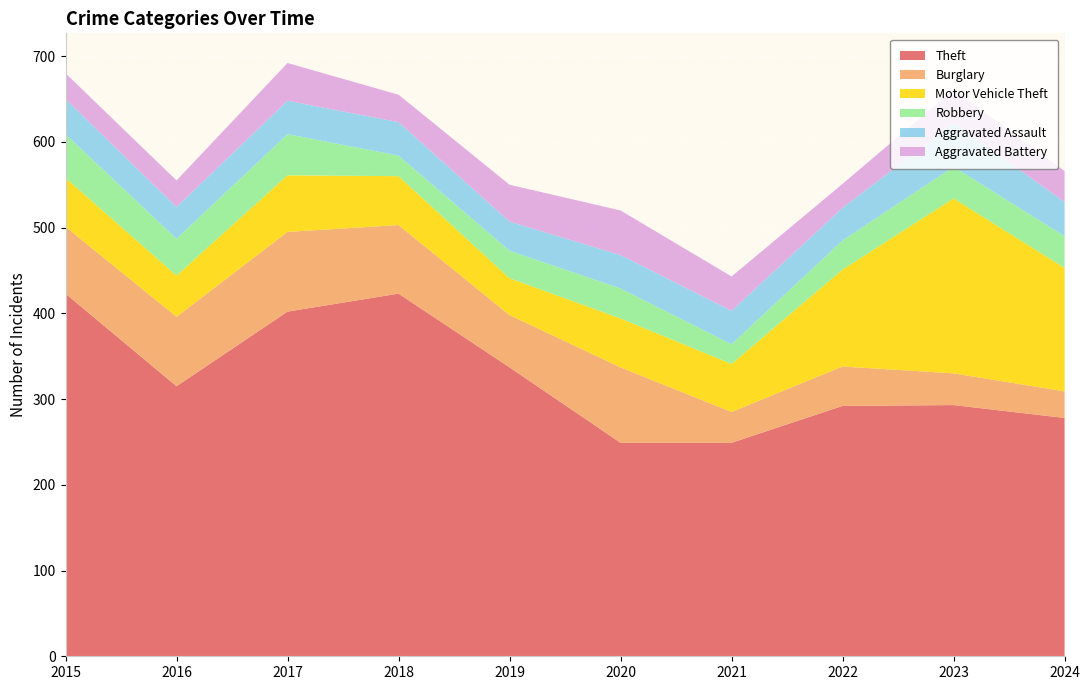

Reading left to right, what are all the values shown in this chart?

Theft: 423	315	402	423	337	249	249	292	293	278
Burglary: 78	81	93	80	61	88	36	46	37	31
Motor Vehicle Theft: 57	48	66	57	43	57	56	113	204	144
Robbery: 51	43	48	24	32	35	23	34	37	37
Aggravated Assault: 41	37	39	39	34	39	39	38	51	40
Aggravated Battery: 30	31	44	32	43	52	40	28	39	36